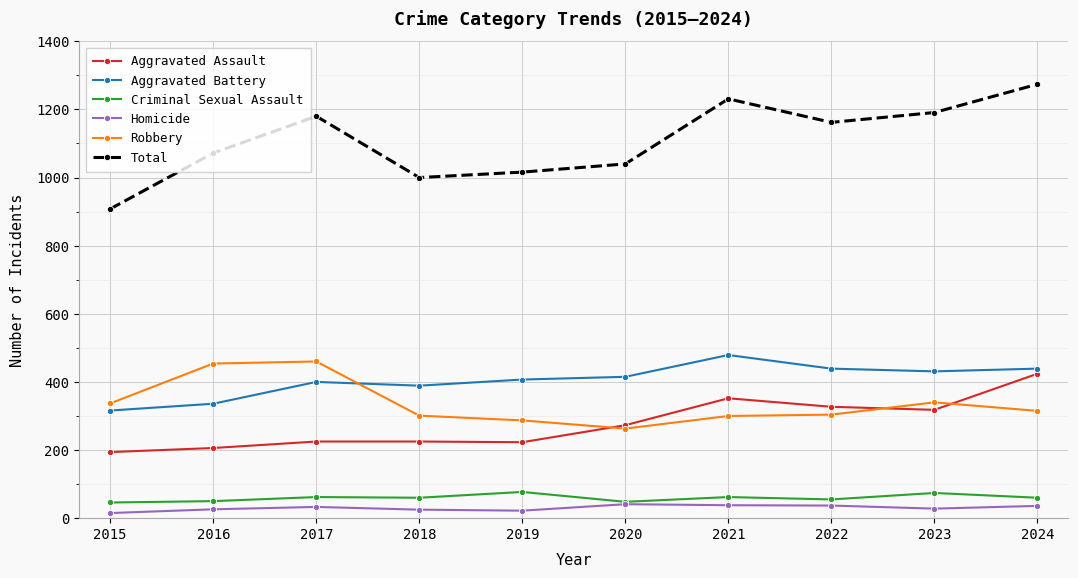

How many categories are shown in the chart?

10